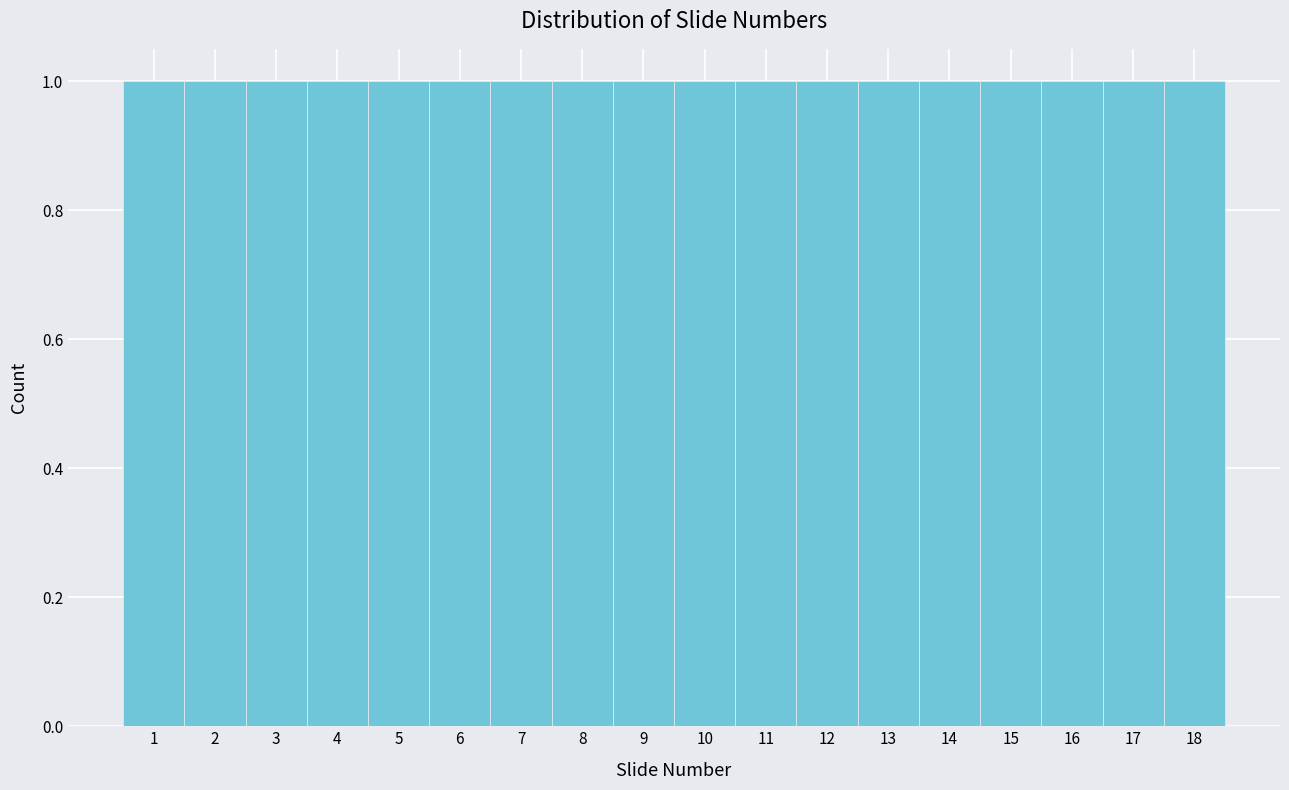

What is the height of the bar covering 9.5 to 10.5 on the x-axis? The values are not printed on the chart, so give them approximately, as read against the axis.

1